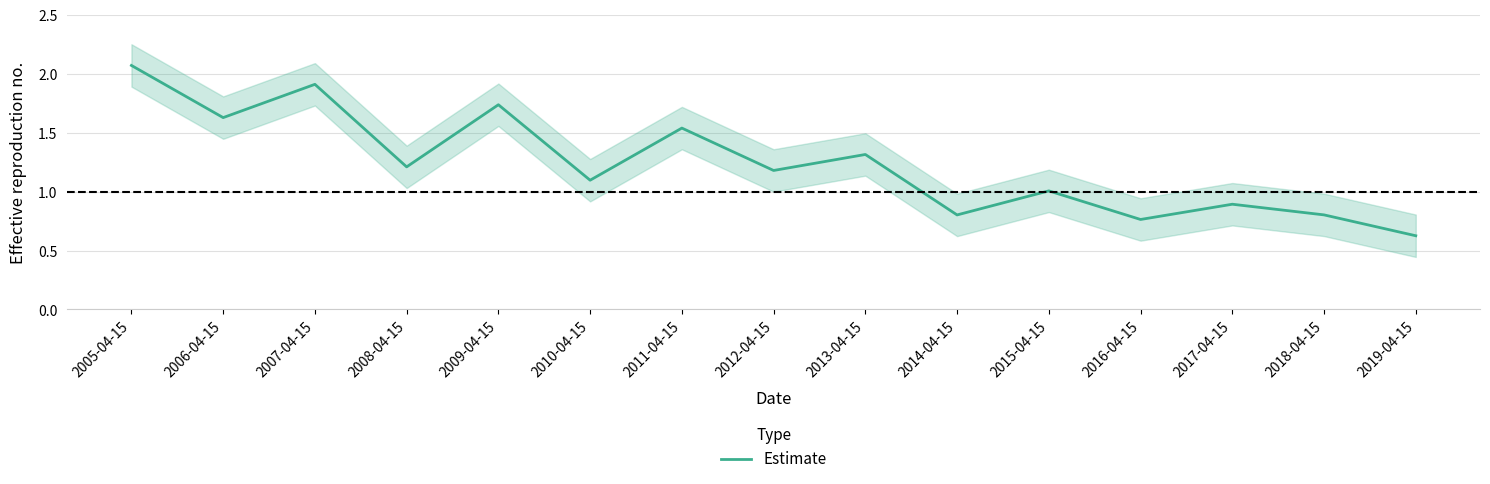

Does the chart have visible grid lines?

Yes